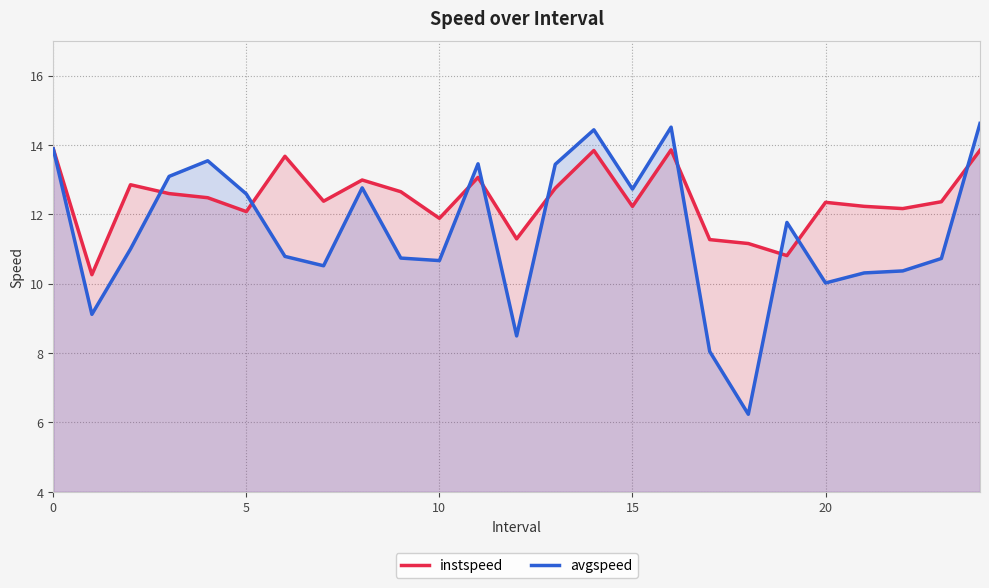

Which series has the widest spread of values?

avgspeed